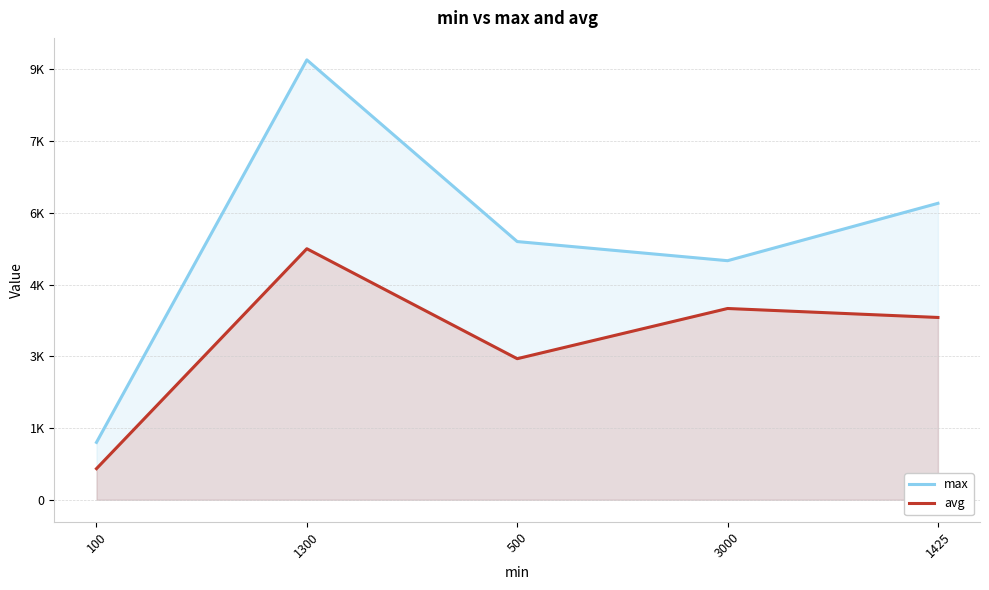

Reading left to right, what are all the values shown in this chart?

max: 100=1200.0	1300=9200.0	500=5400.0	3000=5000.0	1425=6200.0
avg: 100=650.0	1300=5250.0	500=2950.0	3000=4000.0	1425=3812.5